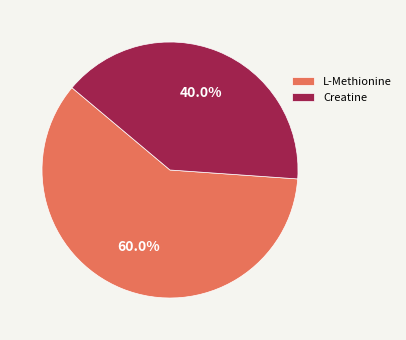

Is the sum of L-Methionine and Creatine greater than half?

Yes